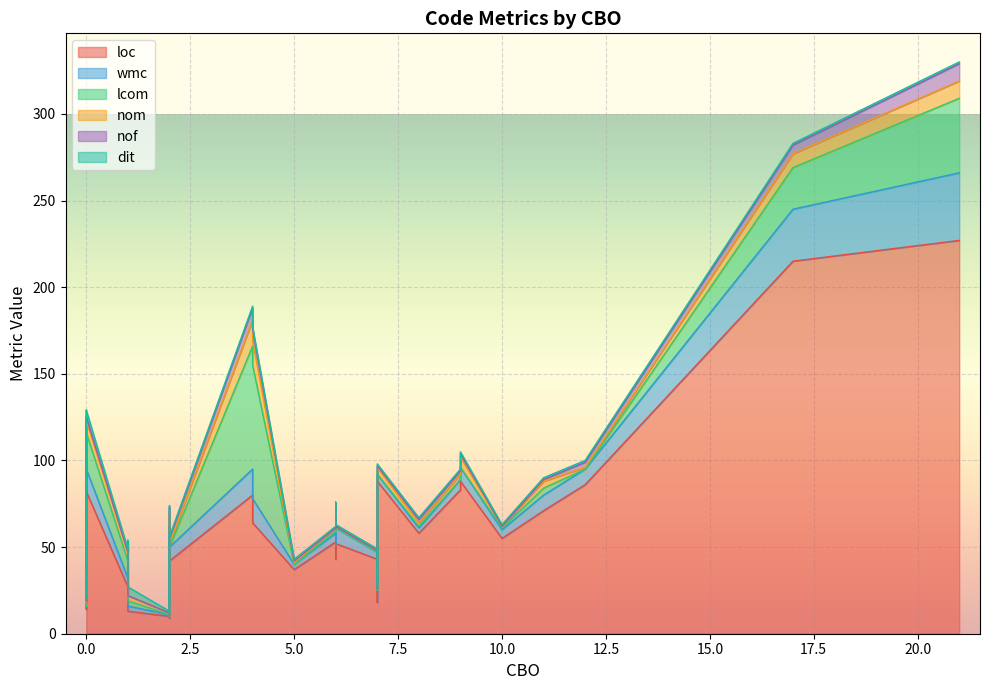

True or false: wmc and nom intersect in this chart.

False